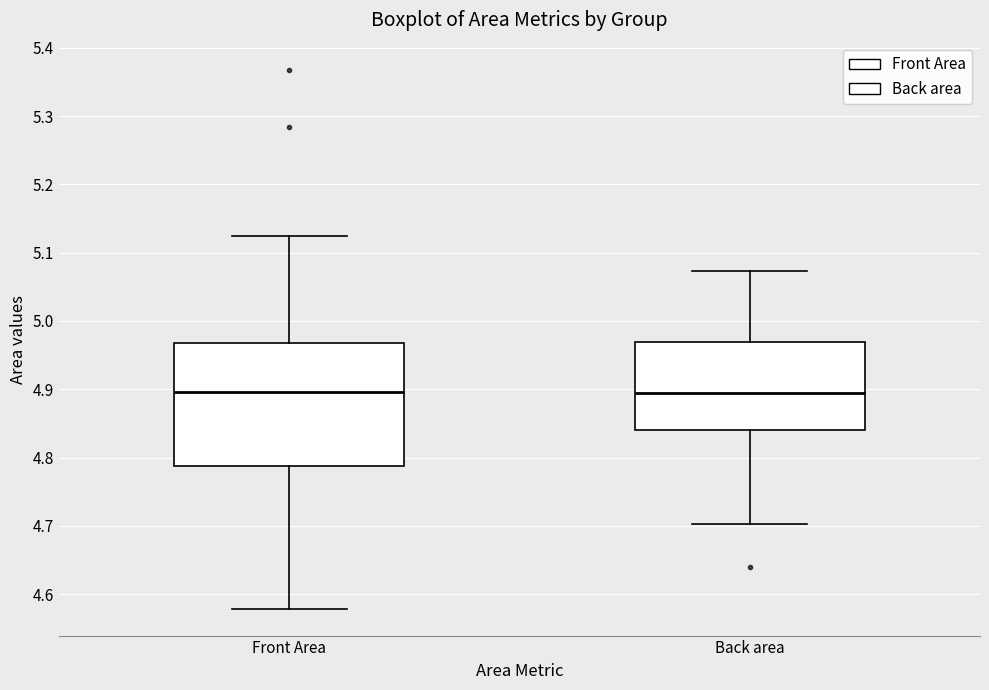

Reading left to right, transcribe this box plot: for each box, give where its median line is, the range the box spans, and where its two whiskers end, as read against the y-axis. The values are not printed on the chart, so give them approximately, as read against the axis.

Front Area: median 4.90, box 4.79 to 4.97, whiskers 4.58 to 5.12
Back area: median 4.89, box 4.84 to 4.97, whiskers 4.70 to 5.07